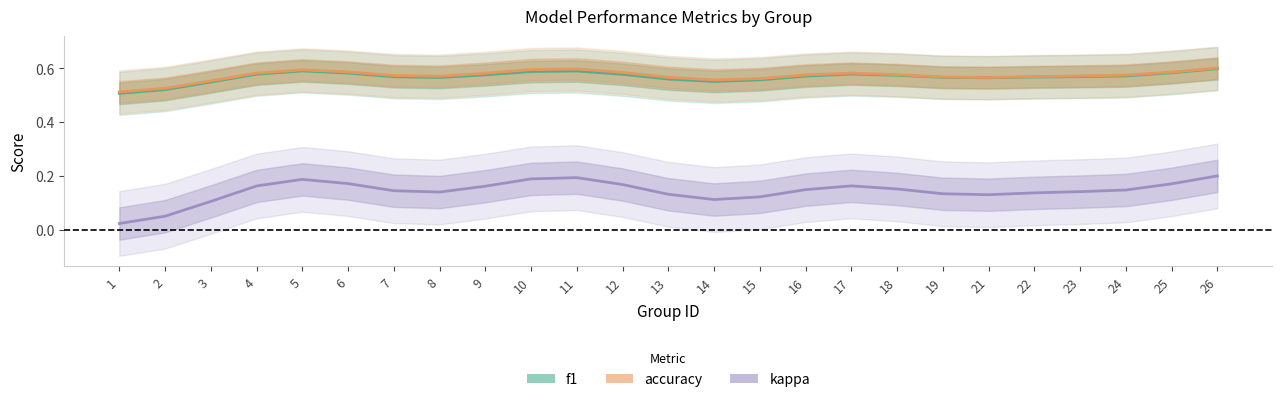

Does the chart have visible grid lines?

No